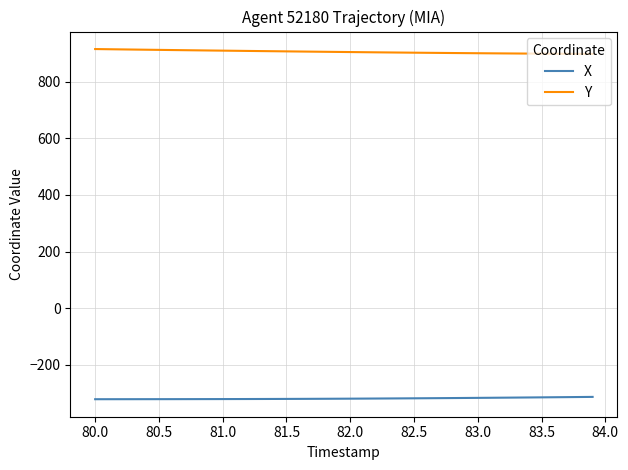

List the series in order of their peak value, highest first.

Y, X